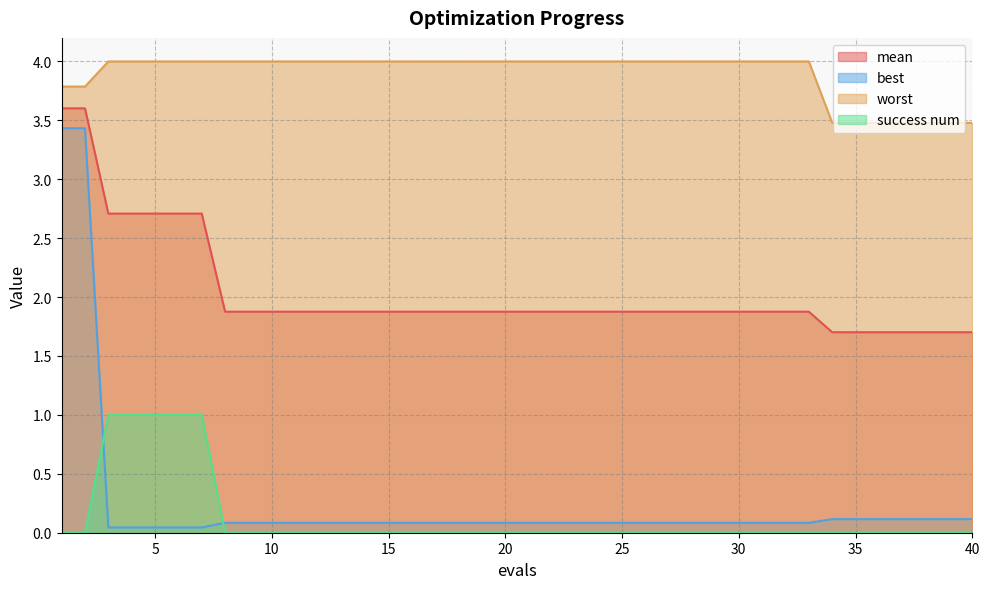

What are all the series names shown in the legend?

mean, best, worst, success num